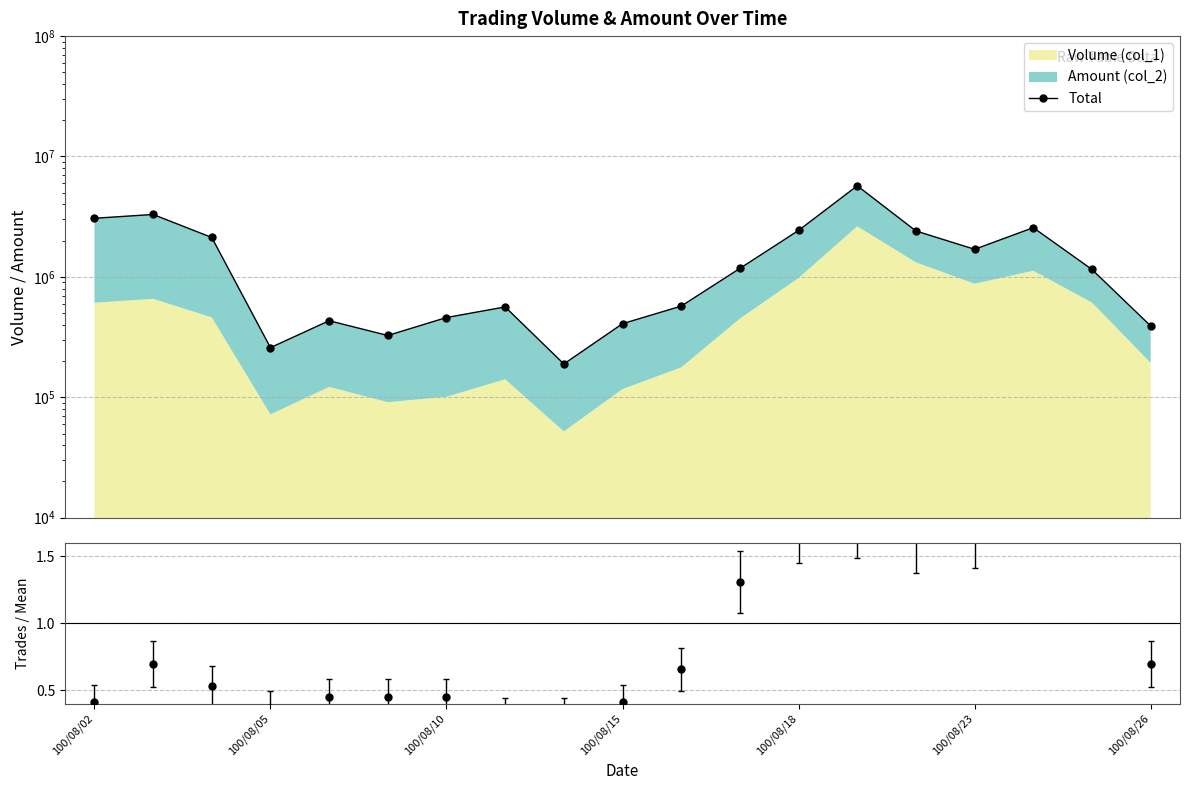

The Trades / Mean Trades series shows 3.6 at 17. True or false?

False